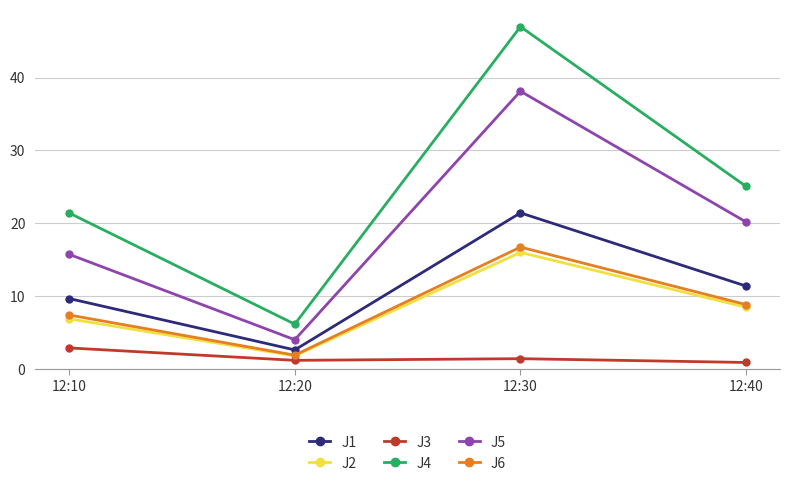

At 12:10, list the series in order from largest to smallest.

J4, J5, J1, J6, J2, J3